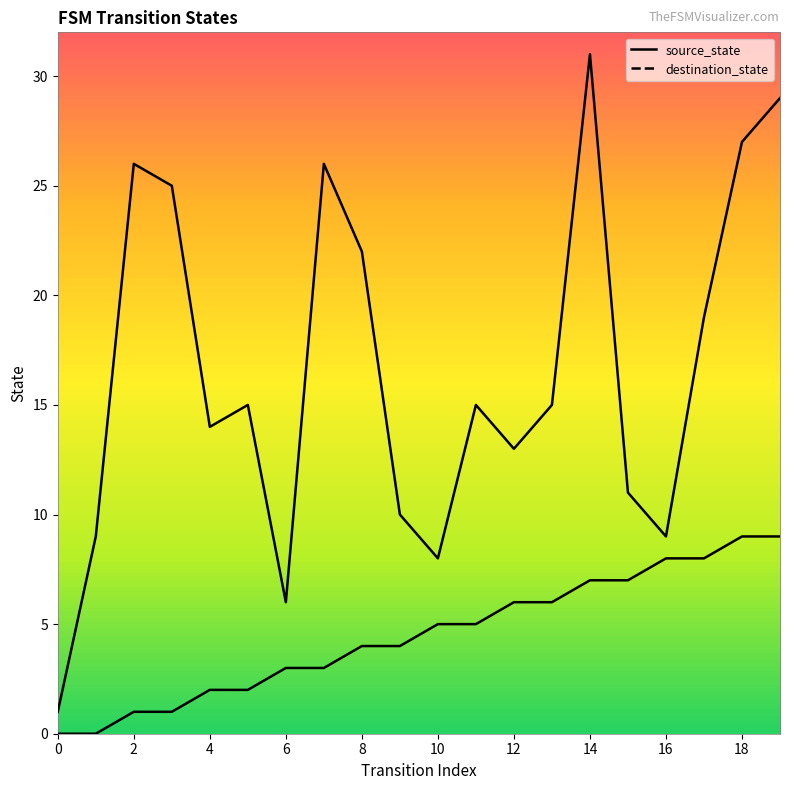

What is the difference between the second highest and minimum values in the destination_state series?

28